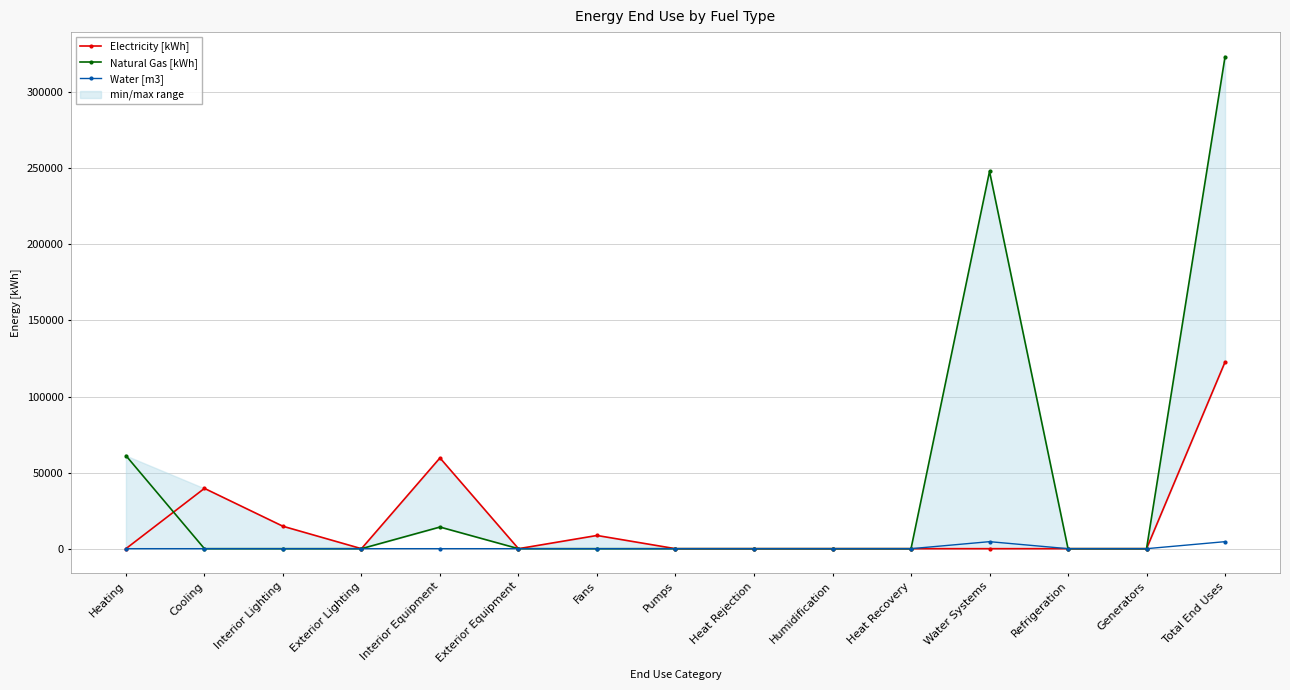

List the series in order of their overall mean, highest first.

Natural Gas [kWh], Electricity [kWh], Water [m3]